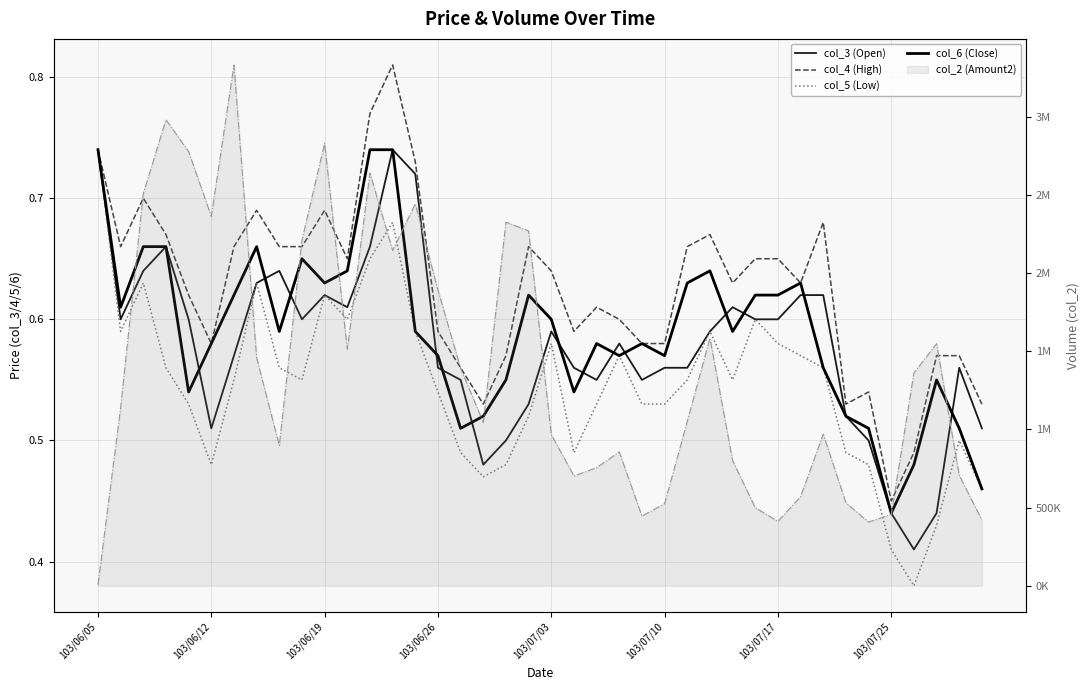

Count the col_6 (Close) values in the range 0 to 1.

40